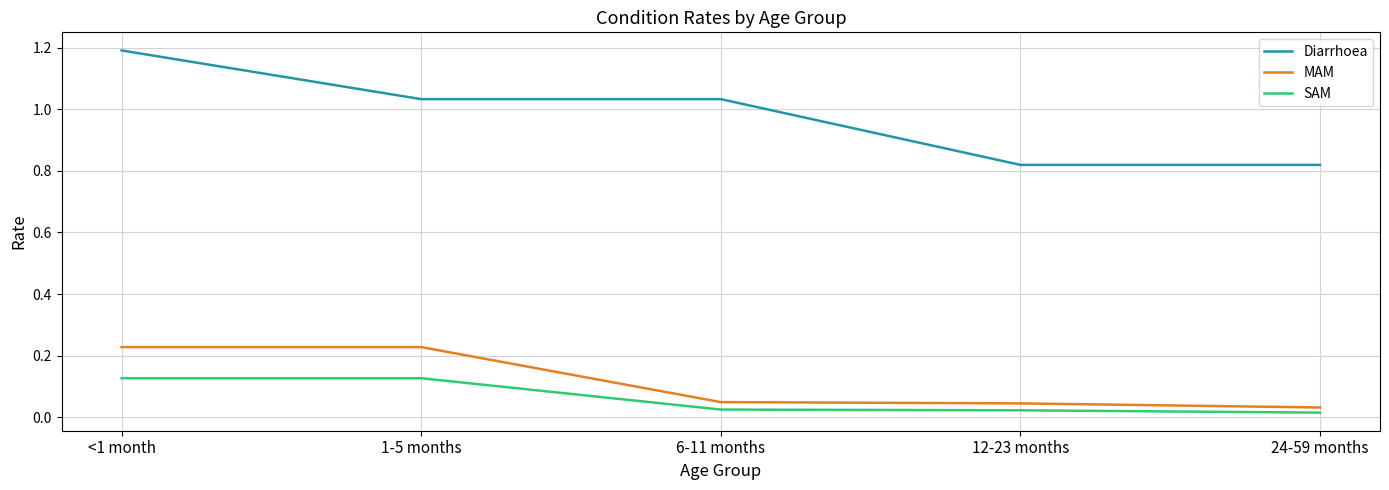

What is the highest value of the Diarrhoea series?

1.2